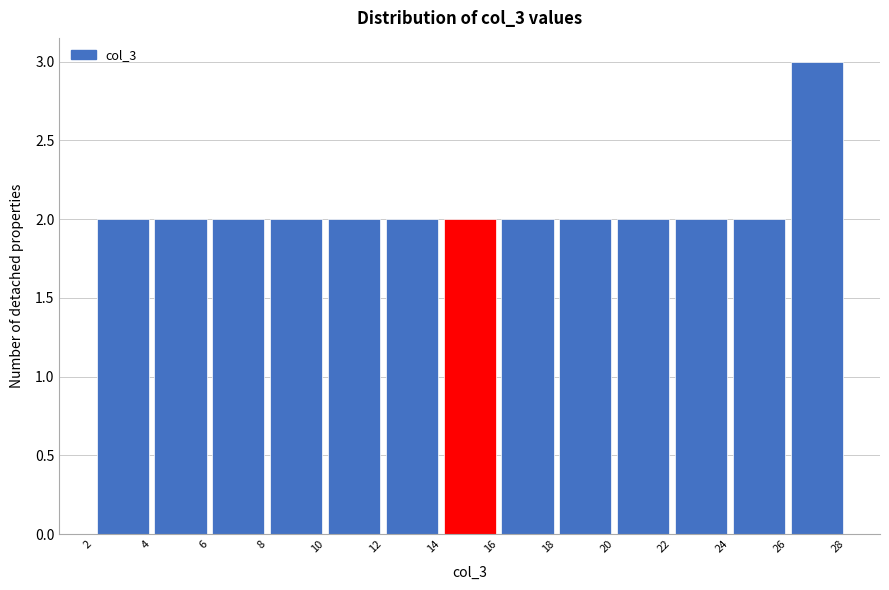

Reading left to right, list every bar in this chart as the range it spans on the x-axis followed by its height. The values are not printed on the chart, so give them approximately, as read against the axis.

2 to 4: 2
4 to 6: 2
6 to 8: 2
8 to 10: 2
10 to 12: 2
12 to 14: 2
14 to 16: 2
16 to 18: 2
18 to 20: 2
20 to 22: 2
22 to 24: 2
24 to 26: 2
26 to 28: 3